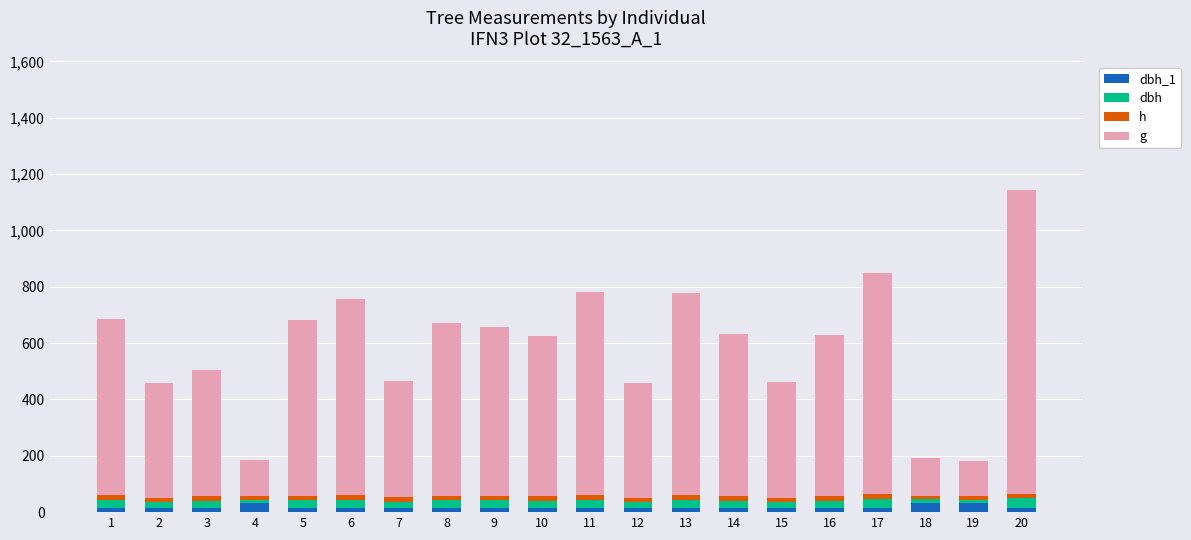

At which category is the sum across all series the highest?

20